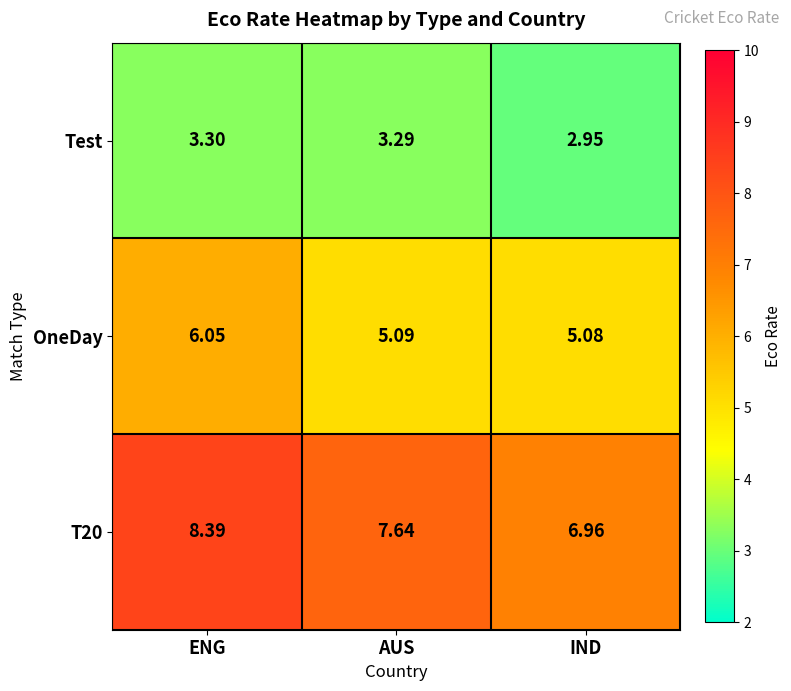

Which series changed the most between ENG and AUS?

OneDay